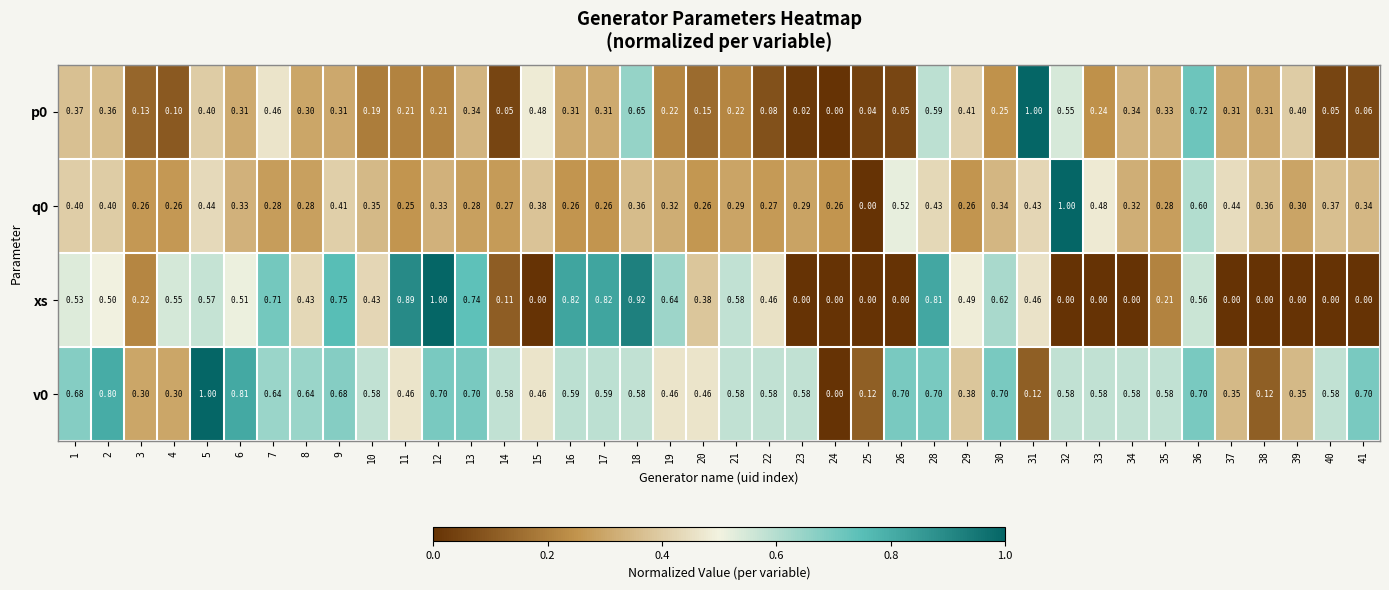

At which category is the sum across all series the highest?

36